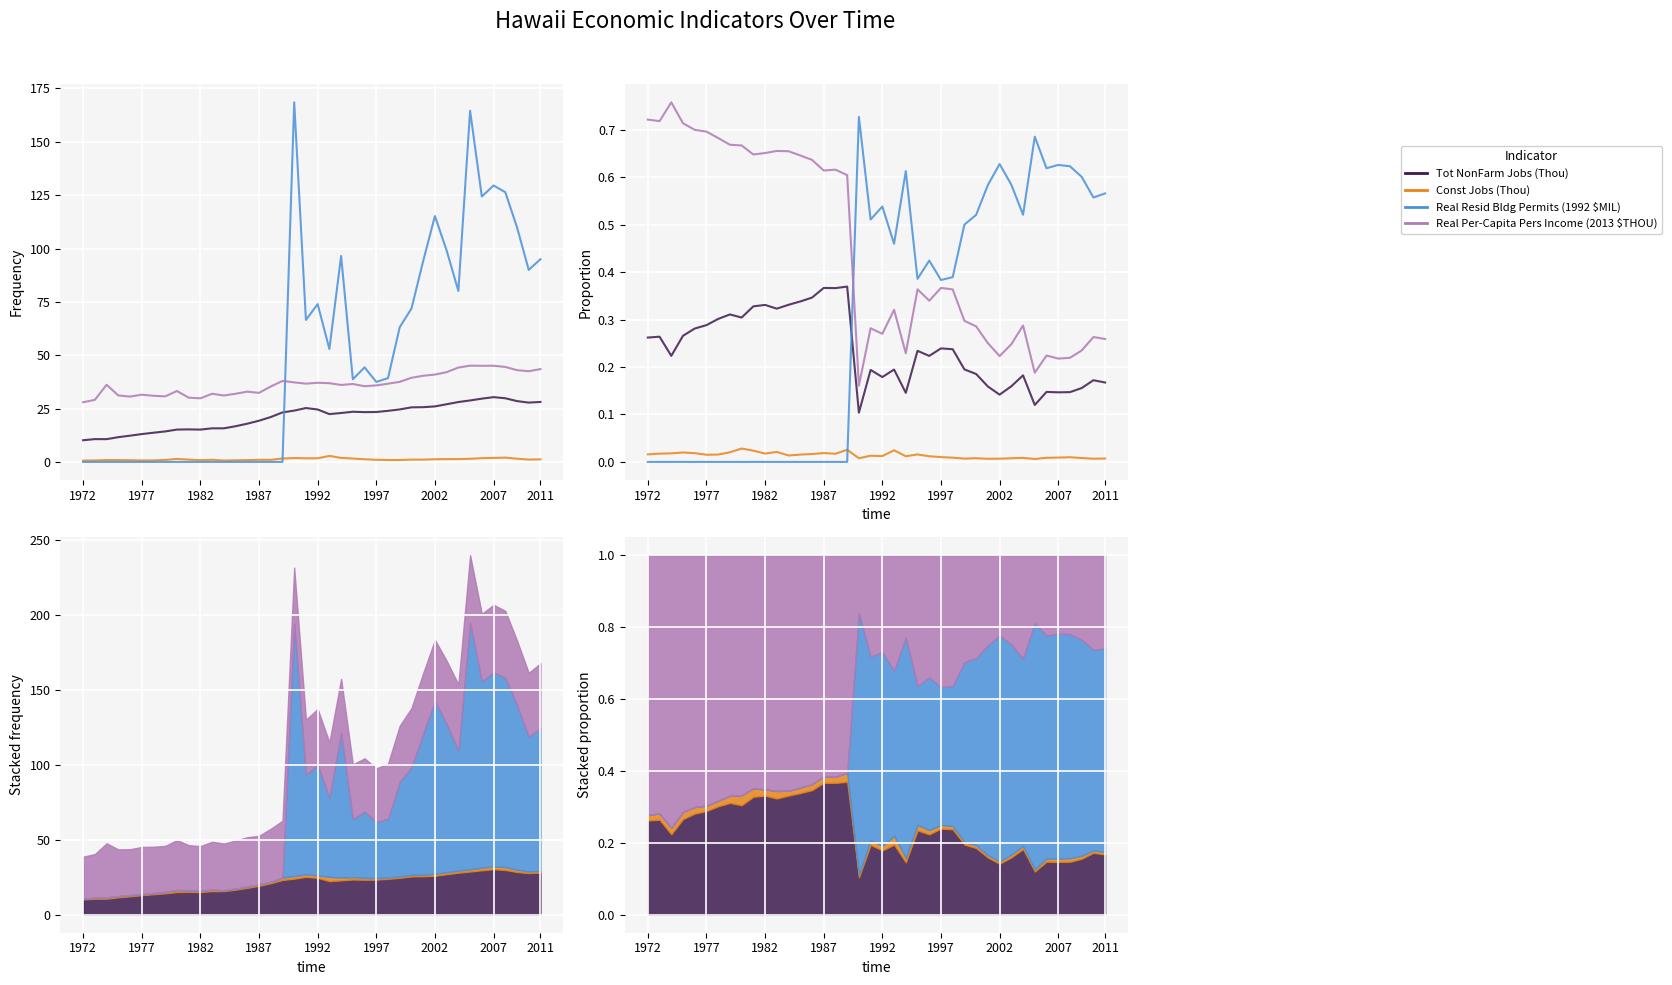

Between 11 and 31, which series saw the biggest shift?

Real Resid Bldg Permits (1992 $MIL)